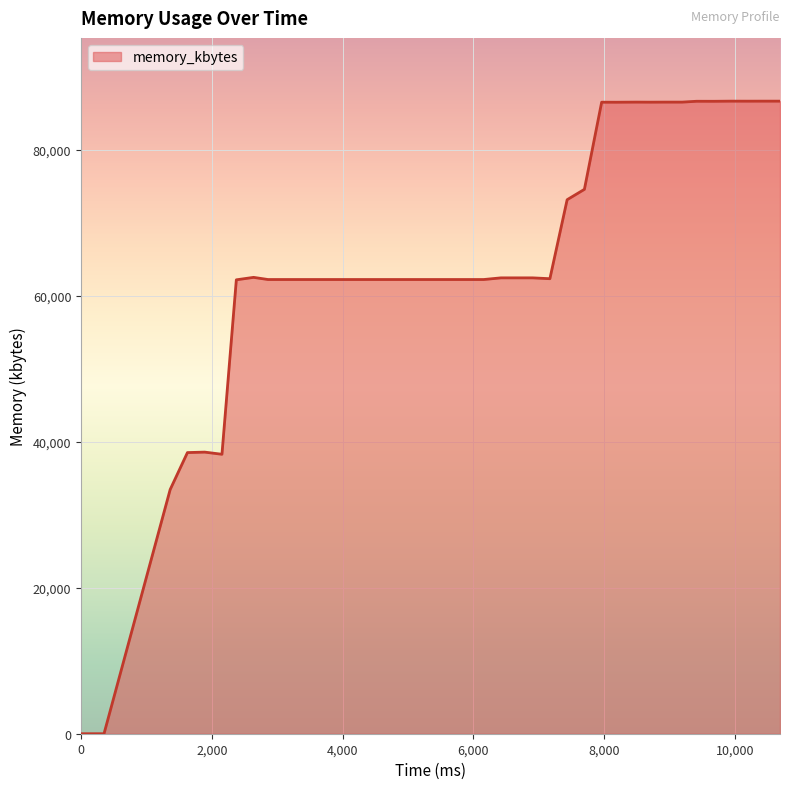

What is the maximum value shown in the chart?

86644